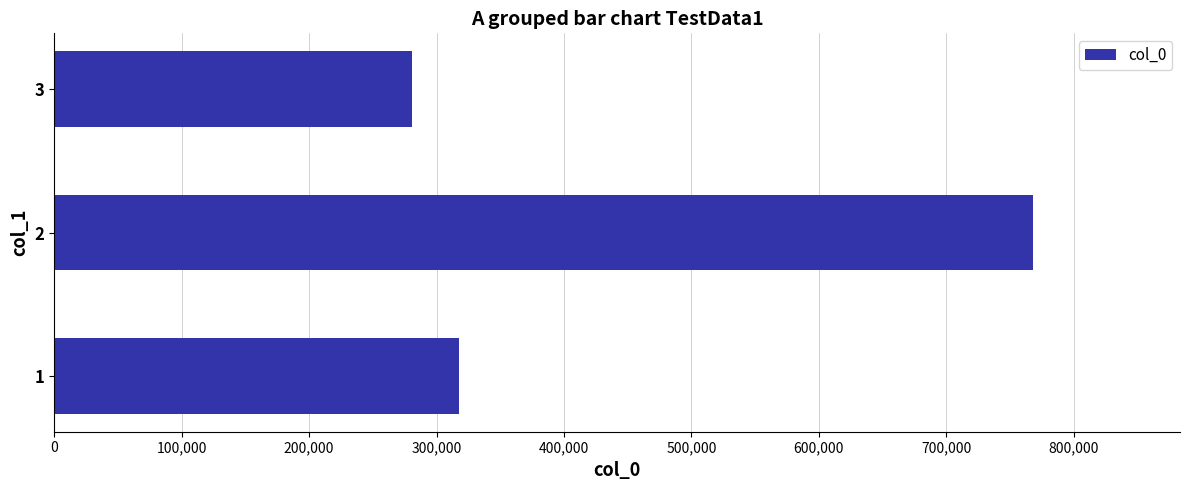

Count the number of data series in this chart.

1